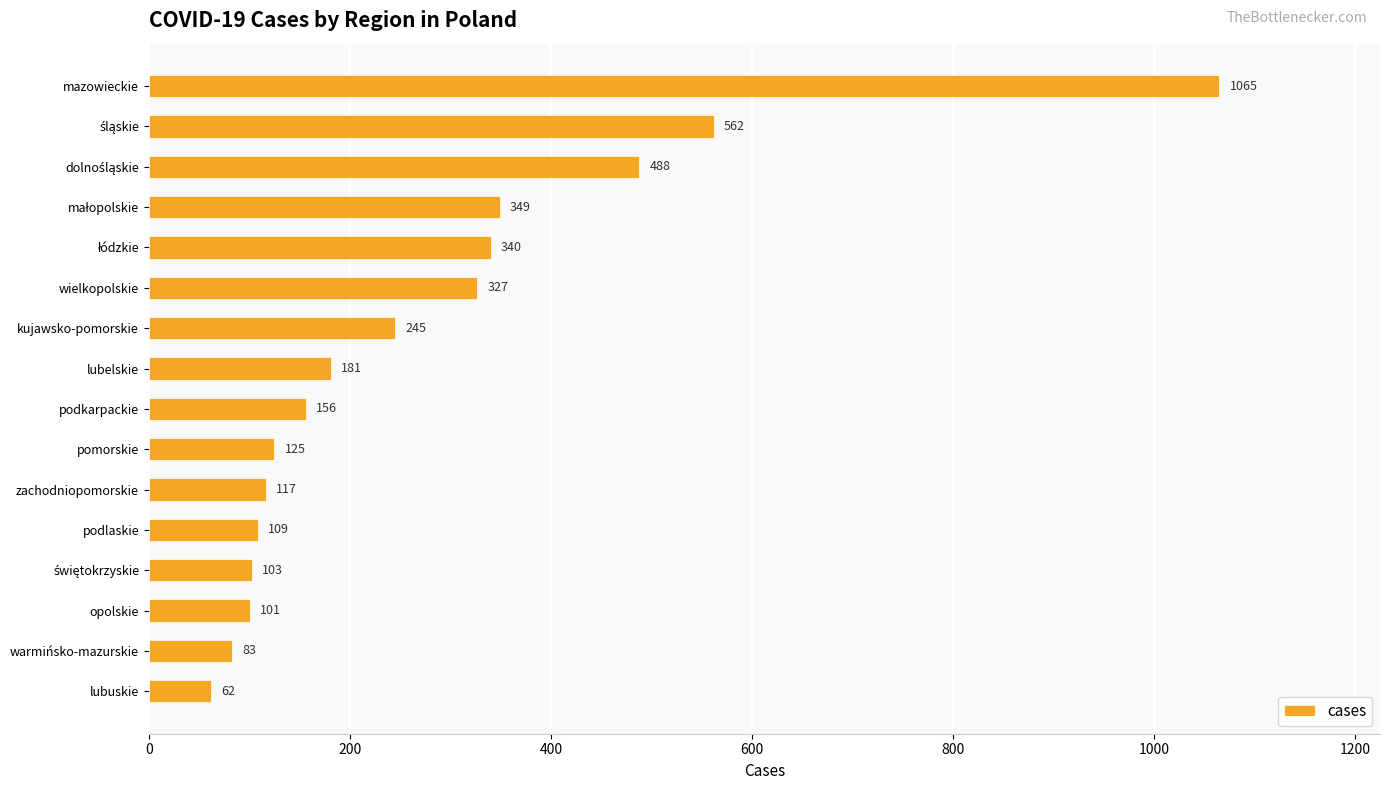

What is the greatest value displayed?

1065